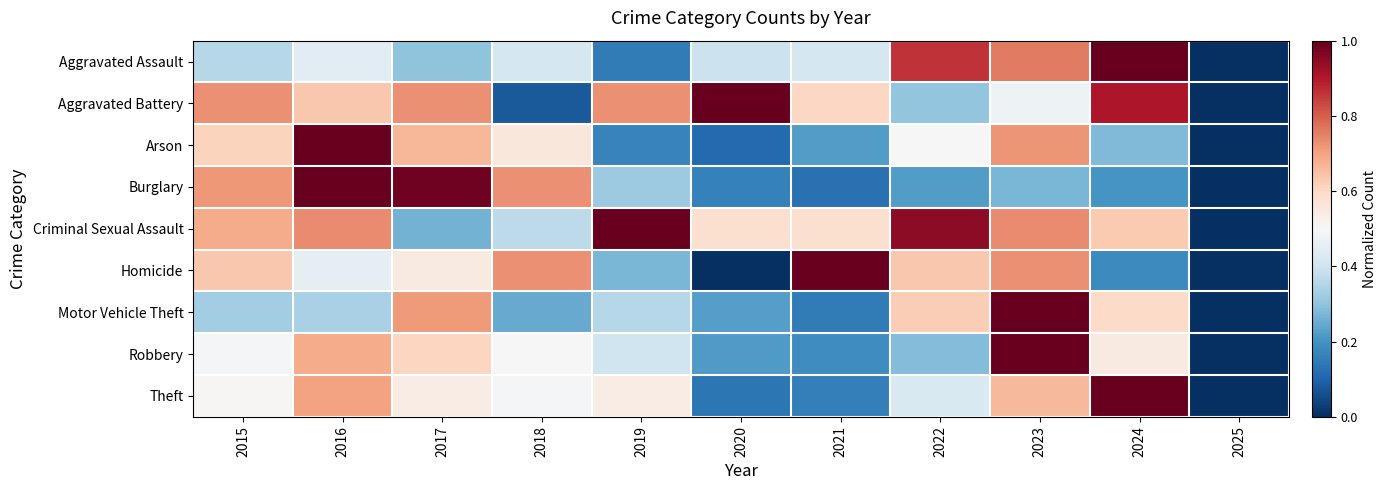

Reading right to left, what are all the values shown in this chart?

Aggravated Assault: 2025=0.0	2024=1.0	2023=0.8	2022=0.9	2021=0.4	2020=0.4	2019=0.1	2018=0.4	2017=0.3	2016=0.4	2015=0.4
Aggravated Battery: 2025=0.0	2024=0.9	2023=0.5	2022=0.3	2021=0.6	2020=1.0	2019=0.7	2018=0.1	2017=0.7	2016=0.6	2015=0.7
Arson: 2025=0.0	2024=0.3	2023=0.7	2022=0.5	2021=0.2	2020=0.1	2019=0.2	2018=0.6	2017=0.7	2016=1.0	2015=0.6
Burglary: 2025=0.0	2024=0.2	2023=0.3	2022=0.2	2021=0.1	2020=0.2	2019=0.3	2018=0.7	2017=1.0	2016=1.0	2015=0.7
Criminal Sexual Assault: 2025=0.0	2024=0.6	2023=0.7	2022=0.9	2021=0.6	2020=0.6	2019=1.0	2018=0.4	2017=0.3	2016=0.7	2015=0.7
Homicide: 2025=0.0	2024=0.2	2023=0.7	2022=0.6	2021=1.0	2020=0.0	2019=0.3	2018=0.7	2017=0.5	2016=0.5	2015=0.6
Motor Vehicle Theft: 2025=0.0	2024=0.6	2023=1.0	2022=0.6	2021=0.2	2020=0.2	2019=0.4	2018=0.2	2017=0.7	2016=0.3	2015=0.3
Robbery: 2025=0.0	2024=0.5	2023=1.0	2022=0.3	2021=0.2	2020=0.2	2019=0.4	2018=0.5	2017=0.6	2016=0.7	2015=0.5
Theft: 2025=0.0	2024=1.0	2023=0.7	2022=0.4	2021=0.2	2020=0.1	2019=0.5	2018=0.5	2017=0.5	2016=0.7	2015=0.5